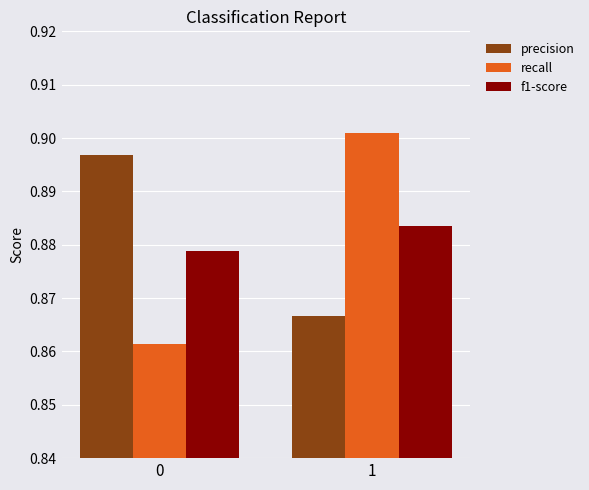

Rank the series by their maximum value, from highest to lowest.

recall, precision, f1-score